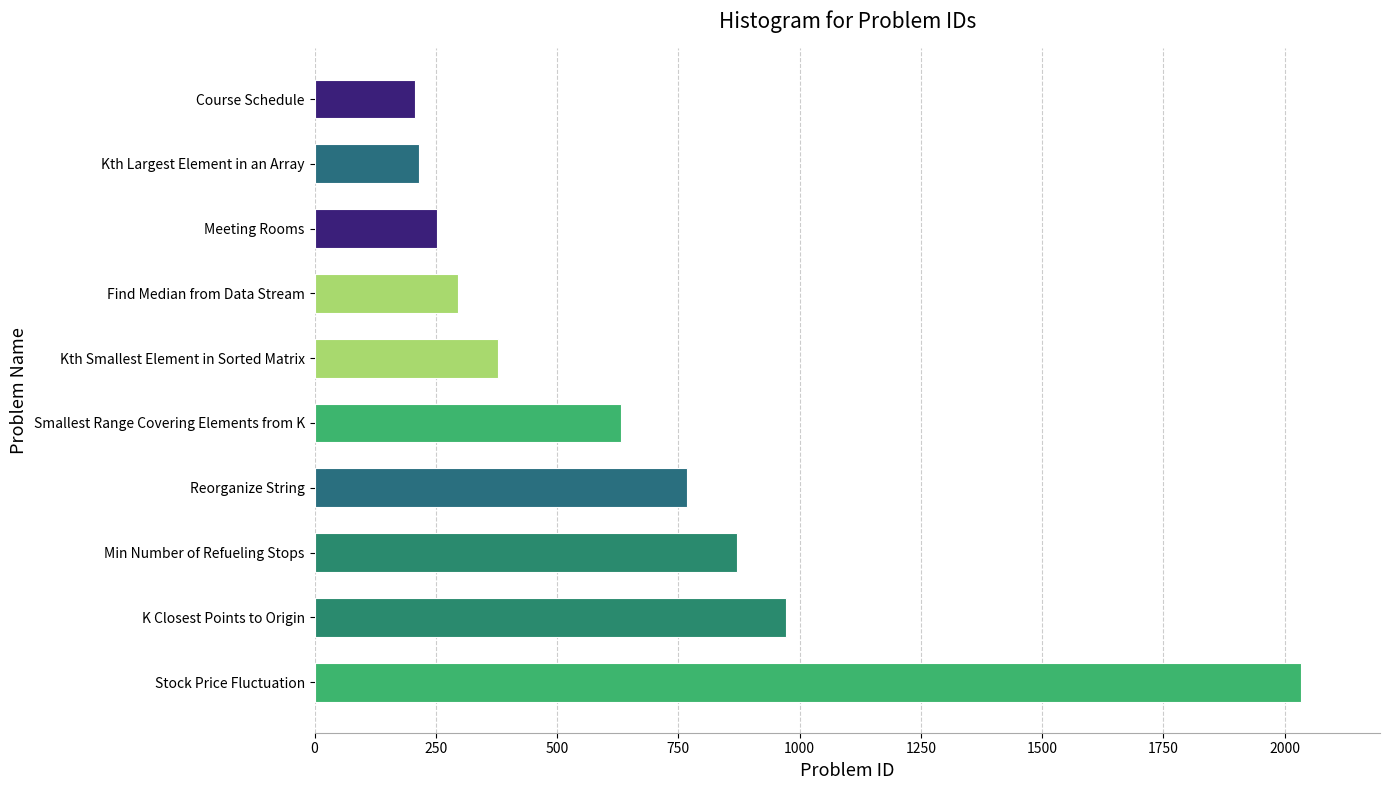

What is the greatest value displayed?

2034